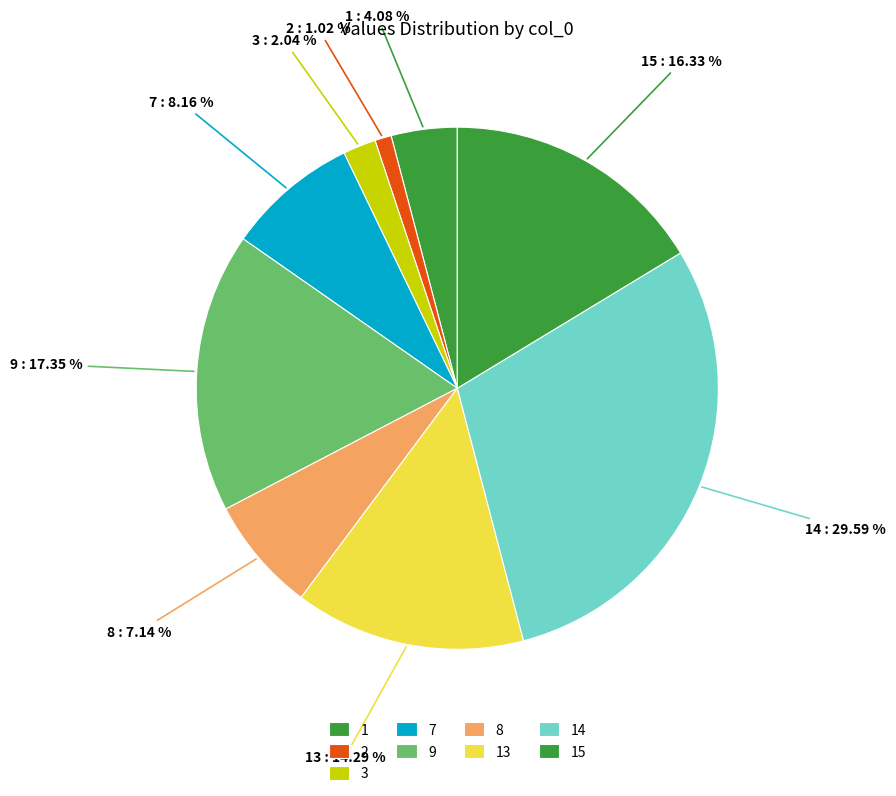

Does any single category account for the majority?

No